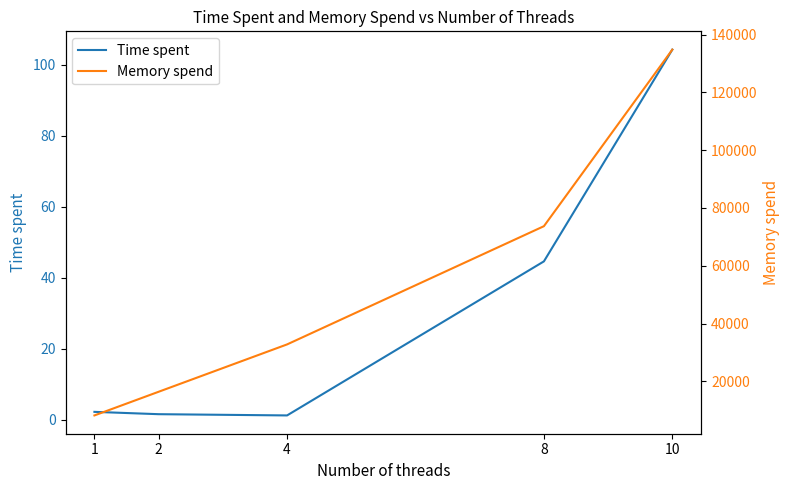

Which label corresponds to the largest value in the chart?

10